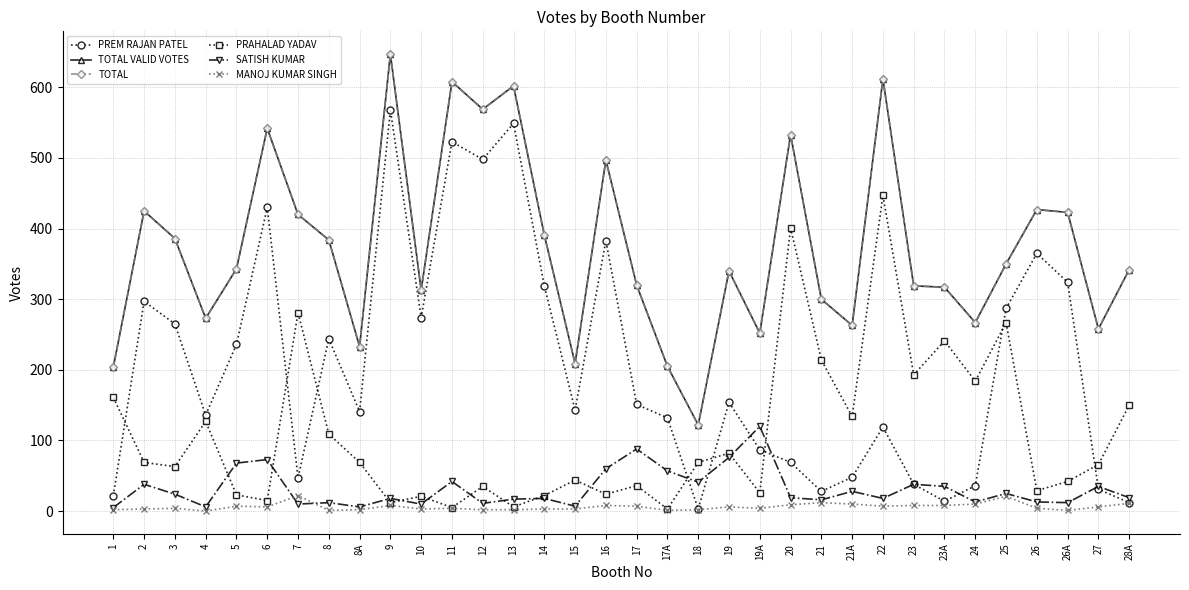

What is the sum of all TOTAL values?

12696